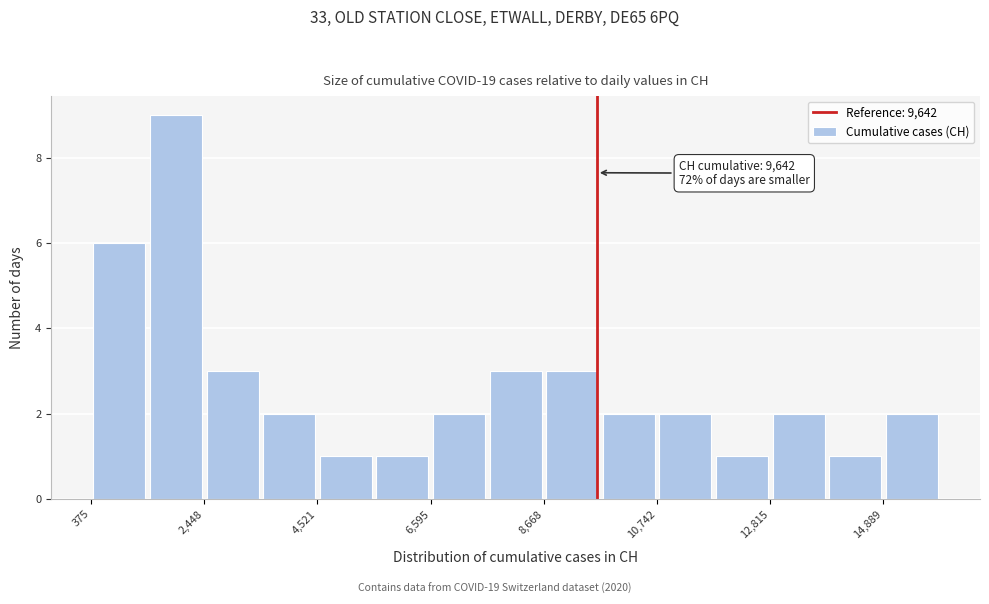

Around what value on the x-axis is the tallest bar? Give the approximate position of its centre, as read against the axis.

2000